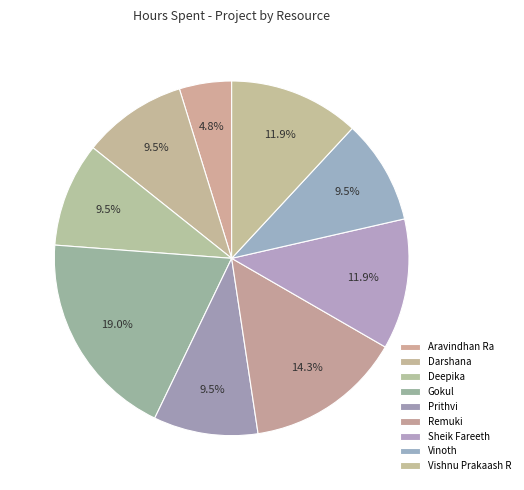

Which slice is the largest?

Gokul